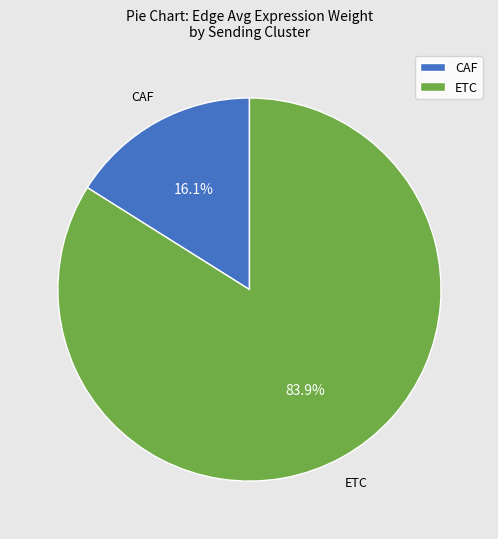

To the nearest percent, what is the combined percentage of ETC and CAF?

100%